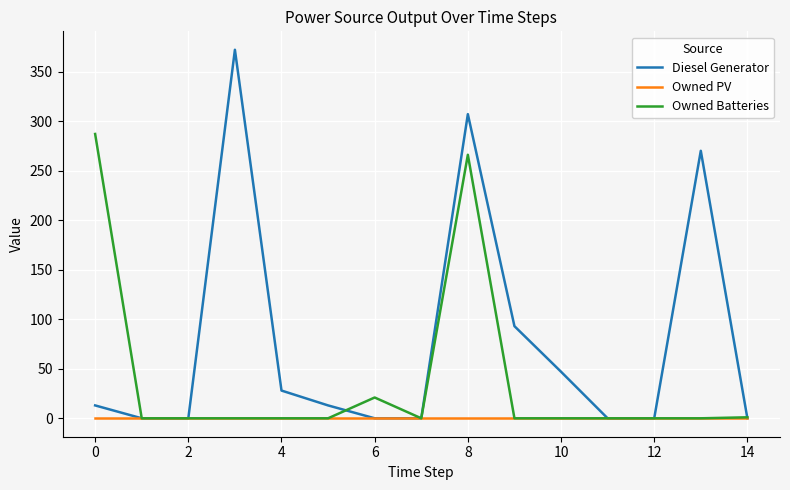

Which series has the widest spread of values?

Diesel Generator